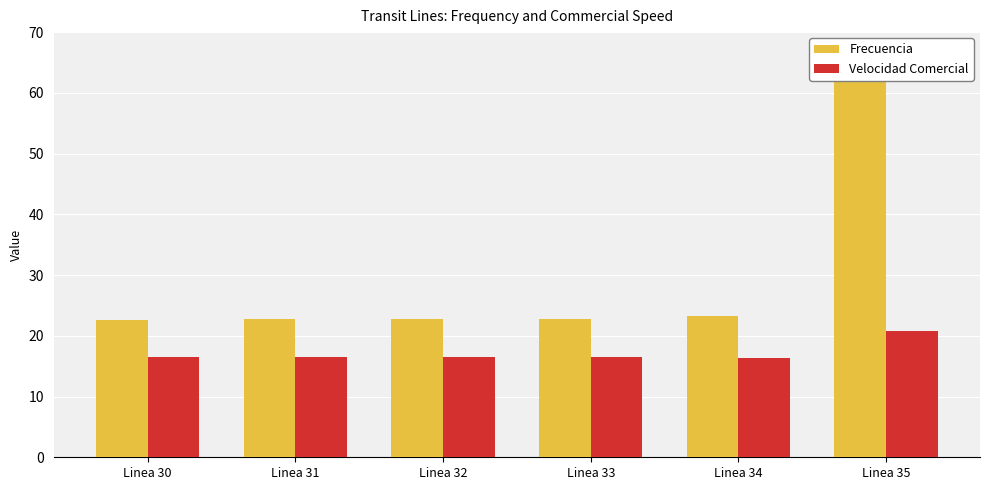

What is the difference between the maximum and minimum values in the Velocidad Comercial series?

4.4